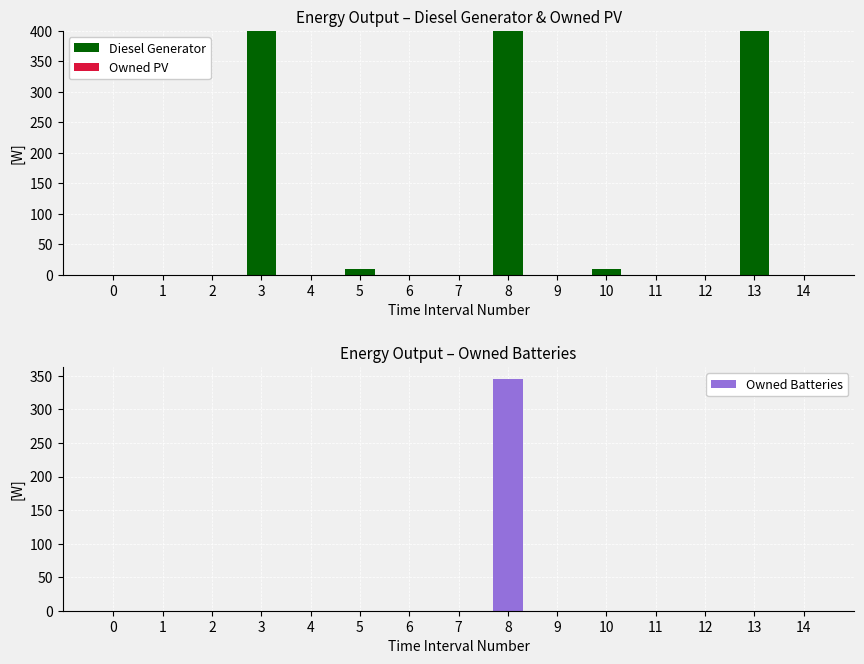

What is the difference between the maximum and minimum values in the Diesel Generator series?

400.0